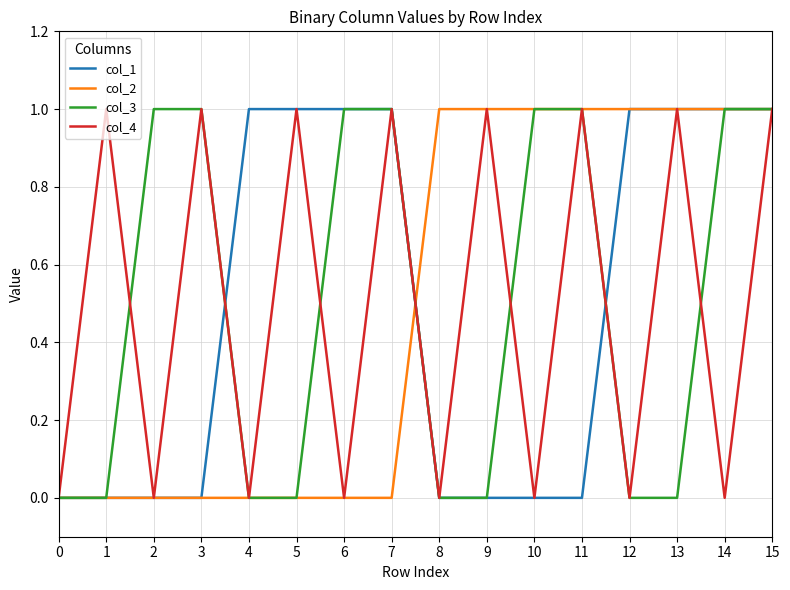

Does the chart have visible grid lines?

Yes